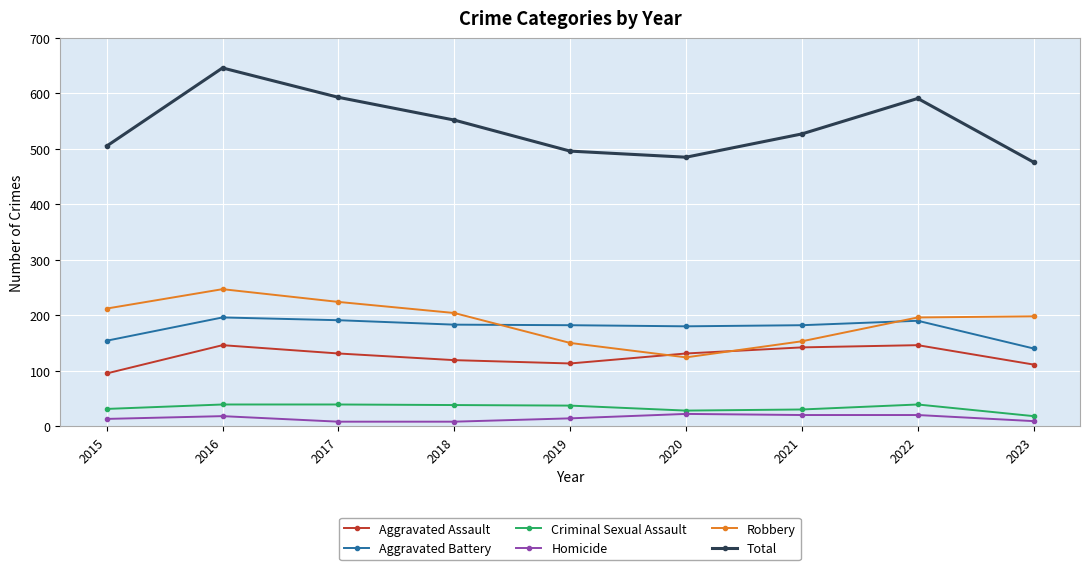

Is it true that Aggravated Assault equals 113 at 2019?

True